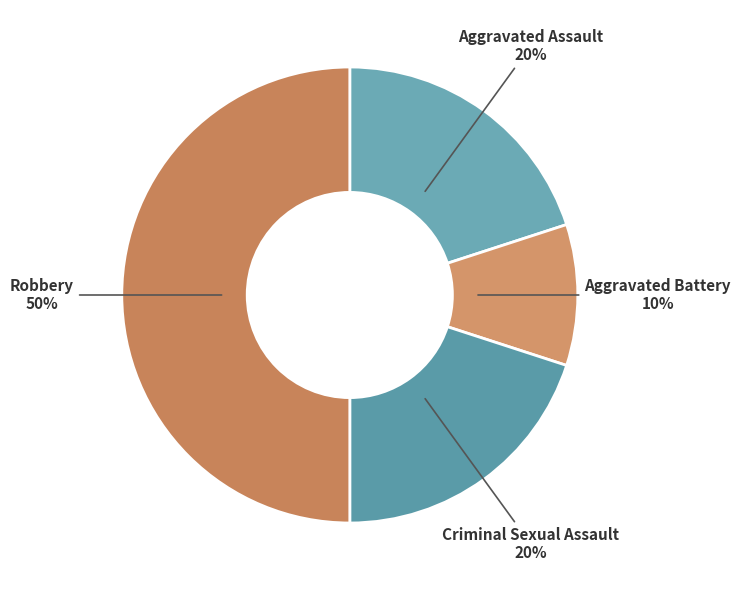

The Aggravated Battery slice represents 1% of the pie. True or false?

False